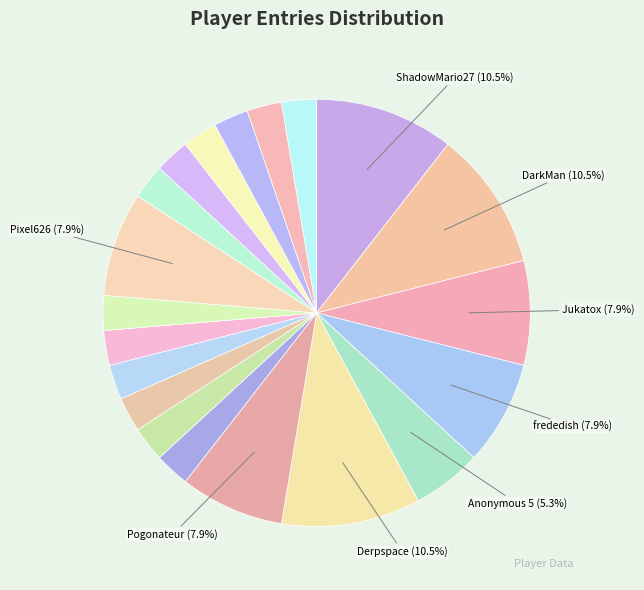

Count the number of slices in the pie.

20